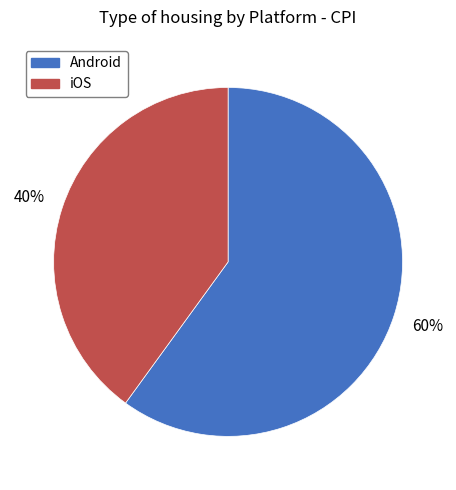

Do iOS and Android together represent more than half of the pie?

Yes